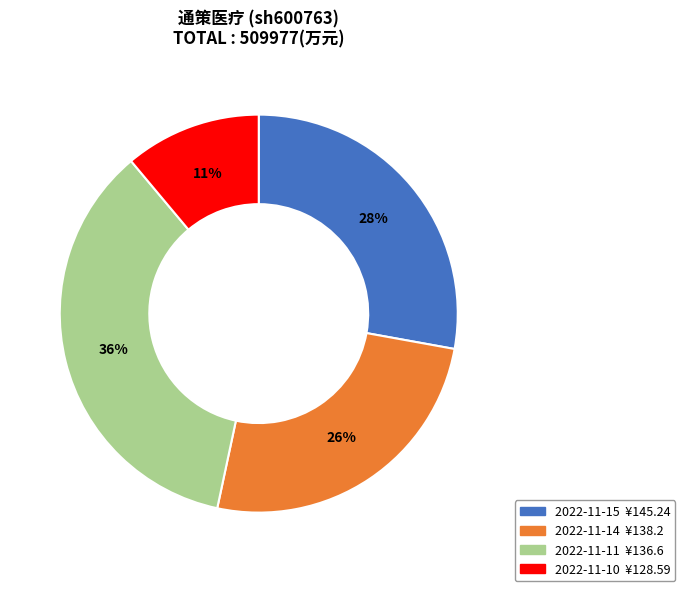

How many slices are in this pie chart?

4